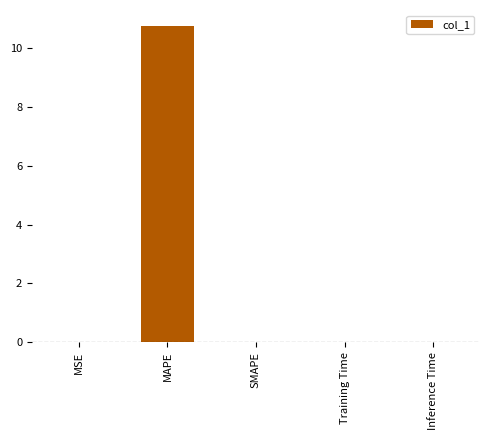

The chart shows a value of 0.0 at MSE. True or false?

True